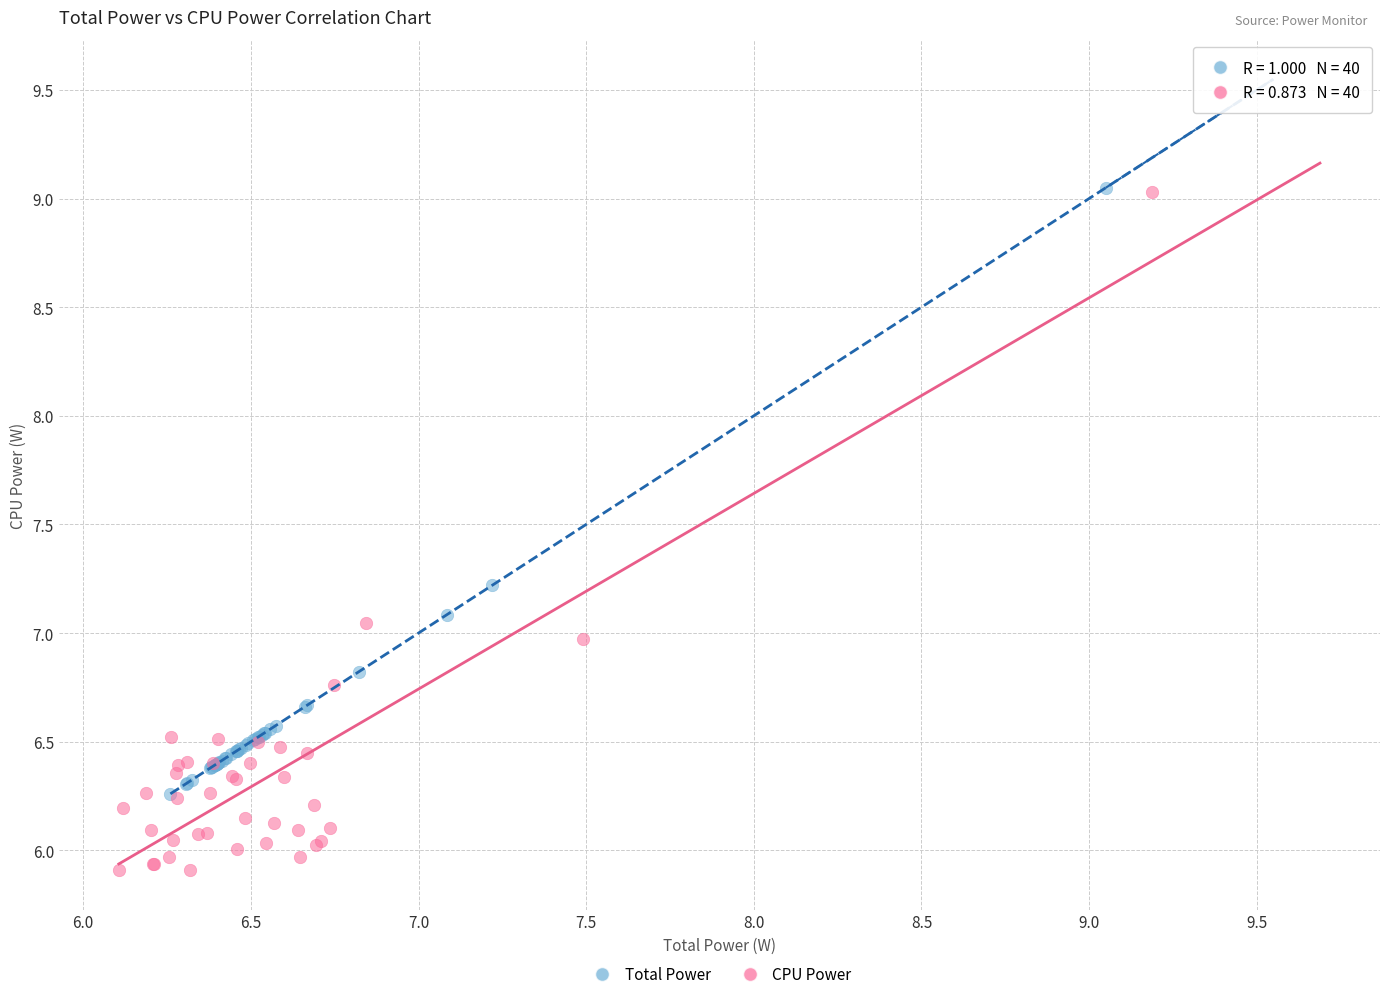

Which series contains the lowest Y value?

CPU Power